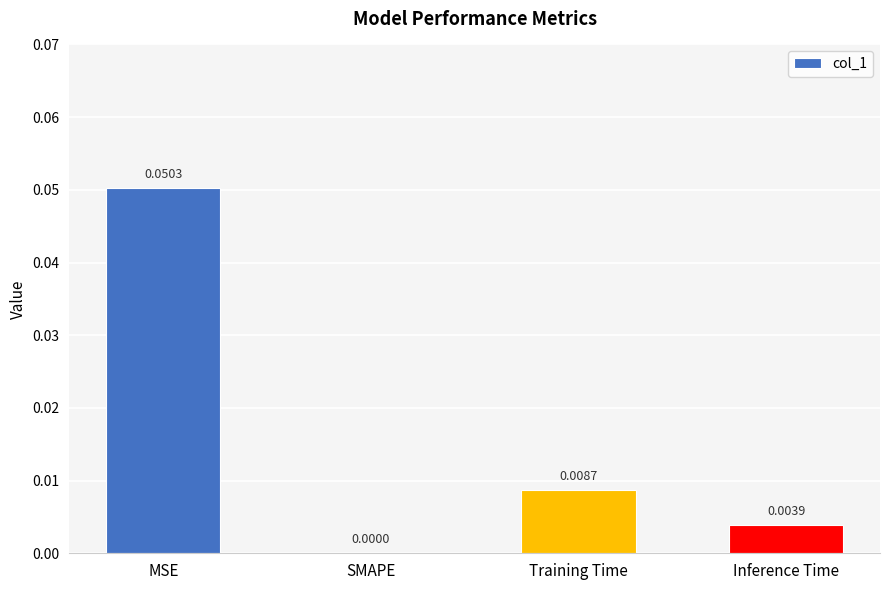

Between MSE and Inference Time, which is larger?

MSE